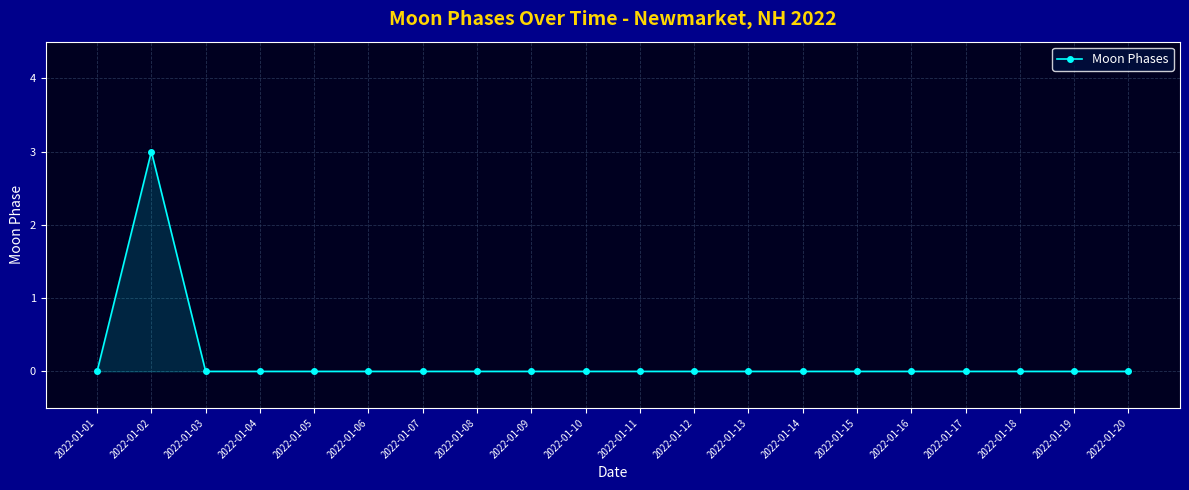

True or false: the data shows 2 at 2022-01-11.

False